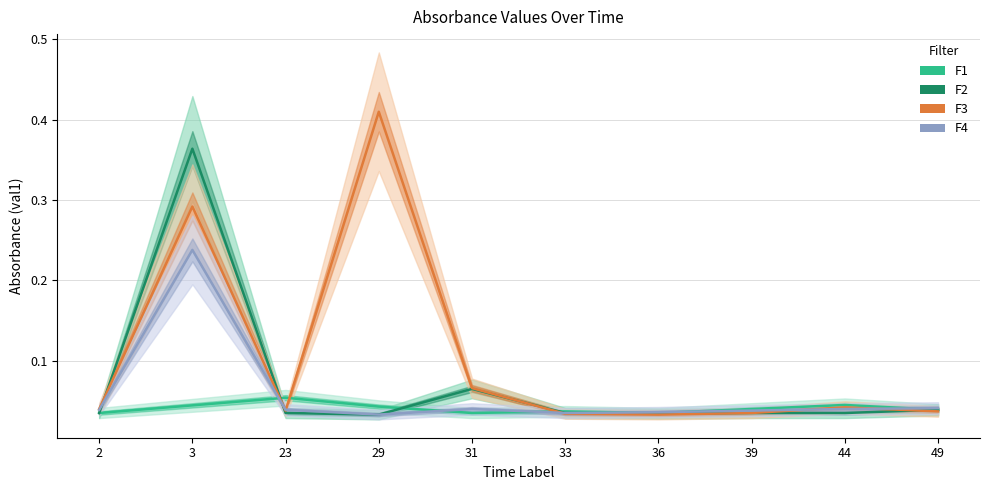

Reading left to right, list all the values displayed in this chart.

F1: 2=0.0	3=0.0	23=0.1	29=0.0	31=0.0	33=0.0	36=0.0	39=0.0	44=0.0	49=0.0
F2: 2=0.0	3=0.4	23=0.0	29=0.0	31=0.1	33=0.0	36=0.0	39=0.0	44=0.0	49=0.0
F3: 2=0.0	3=0.3	23=0.0	29=0.4	31=0.1	33=0.0	36=0.0	39=0.0	44=0.0	49=0.0
F4: 2=0.0	3=0.2	23=0.0	29=0.0	31=0.0	33=0.0	36=0.0	39=0.0	44=0.0	49=0.0